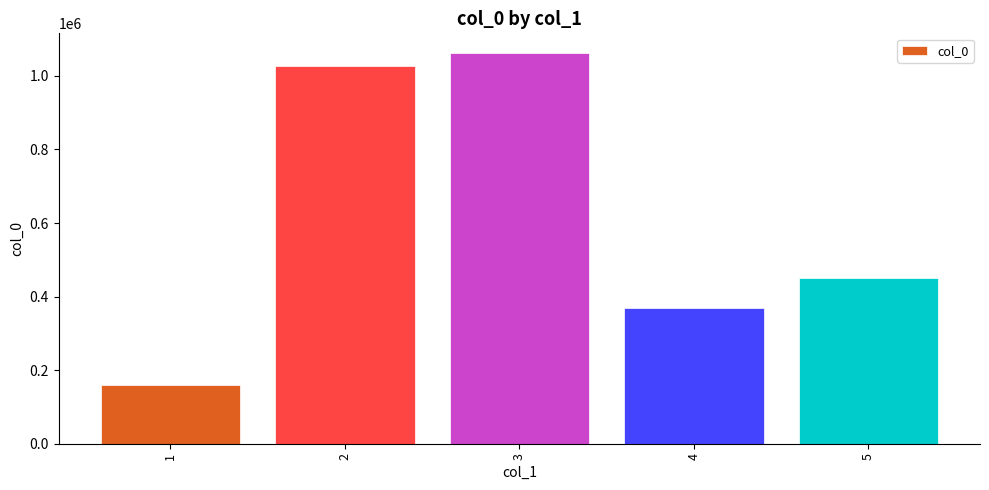

Reading right to left, transcribe all the data shown in this chart.

451562	368381	1062618	1026698	160209